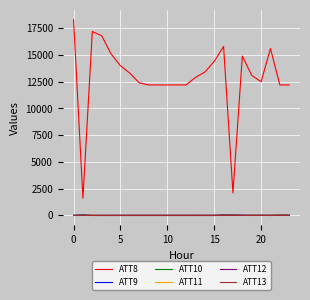

What is the difference between the maximum and minimum values in the ATT13 series?

15.3